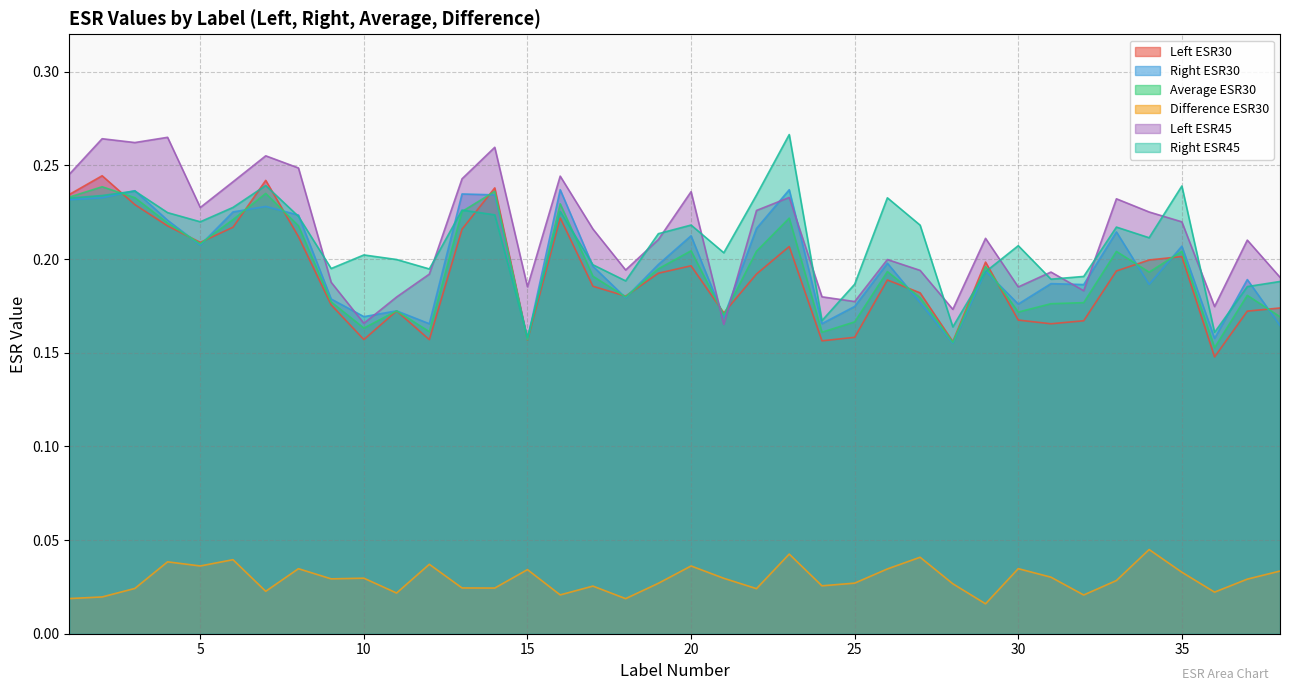

Reading right to left, what are all the values shown in this chart?

Left ESR30: 38=0.2	37=0.2	36=0.1	35=0.2	34=0.2	33=0.2	32=0.2	31=0.2	30=0.2	29=0.2	28=0.2	27=0.2	26=0.2	25=0.2	24=0.2	23=0.2	22=0.2	21=0.2	20=0.2	19=0.2	18=0.2	17=0.2	16=0.2	15=0.2	14=0.2	13=0.2	12=0.2	11=0.2	10=0.2	9=0.2	8=0.2	7=0.2	6=0.2	5=0.2	4=0.2	3=0.2	2=0.2	1=0.2
Right ESR30: 38=0.2	37=0.2	36=0.2	35=0.2	34=0.2	33=0.2	32=0.2	31=0.2	30=0.2	29=0.2	28=0.2	27=0.2	26=0.2	25=0.2	24=0.2	23=0.2	22=0.2	21=0.2	20=0.2	19=0.2	18=0.2	17=0.2	16=0.2	15=0.2	14=0.2	13=0.2	12=0.2	11=0.2	10=0.2	9=0.2	8=0.2	7=0.2	6=0.2	5=0.2	4=0.2	3=0.2	2=0.2	1=0.2
Average ESR30: 38=0.2	37=0.2	36=0.2	35=0.2	34=0.2	33=0.2	32=0.2	31=0.2	30=0.2	29=0.2	28=0.2	27=0.2	26=0.2	25=0.2	24=0.2	23=0.2	22=0.2	21=0.2	20=0.2	19=0.2	18=0.2	17=0.2	16=0.2	15=0.2	14=0.2	13=0.2	12=0.2	11=0.2	10=0.2	9=0.2	8=0.2	7=0.2	6=0.2	5=0.2	4=0.2	3=0.2	2=0.2	1=0.2
Difference ESR30: 38=0.0	37=0.0	36=0.0	35=0.0	34=0.0	33=0.0	32=0.0	31=0.0	30=0.0	29=0.0	28=0.0	27=0.0	26=0.0	25=0.0	24=0.0	23=0.0	22=0.0	21=0.0	20=0.0	19=0.0	18=0.0	17=0.0	16=0.0	15=0.0	14=0.0	13=0.0	12=0.0	11=0.0	10=0.0	9=0.0	8=0.0	7=0.0	6=0.0	5=0.0	4=0.0	3=0.0	2=0.0	1=0.0
Left ESR45: 38=0.2	37=0.2	36=0.2	35=0.2	34=0.2	33=0.2	32=0.2	31=0.2	30=0.2	29=0.2	28=0.2	27=0.2	26=0.2	25=0.2	24=0.2	23=0.2	22=0.2	21=0.2	20=0.2	19=0.2	18=0.2	17=0.2	16=0.2	15=0.2	14=0.3	13=0.2	12=0.2	11=0.2	10=0.2	9=0.2	8=0.2	7=0.3	6=0.2	5=0.2	4=0.3	3=0.3	2=0.3	1=0.2
Right ESR45: 38=0.2	37=0.2	36=0.2	35=0.2	34=0.2	33=0.2	32=0.2	31=0.2	30=0.2	29=0.2	28=0.2	27=0.2	26=0.2	25=0.2	24=0.2	23=0.3	22=0.2	21=0.2	20=0.2	19=0.2	18=0.2	17=0.2	16=0.2	15=0.2	14=0.2	13=0.2	12=0.2	11=0.2	10=0.2	9=0.2	8=0.2	7=0.2	6=0.2	5=0.2	4=0.2	3=0.2	2=0.2	1=0.2